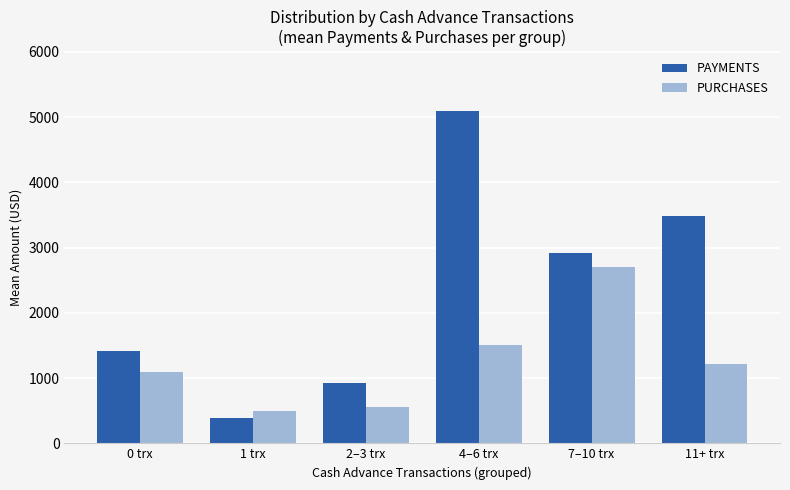

Which label corresponds to the smallest value in the chart?

1 trx